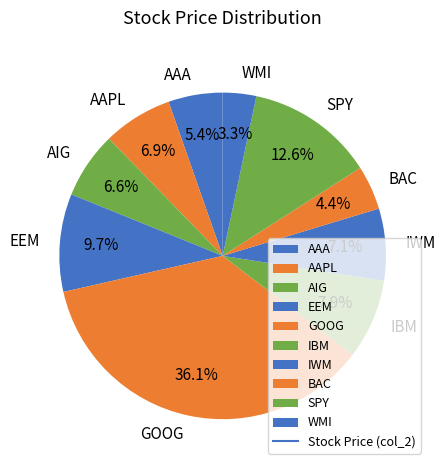

Combined, do AIG and IBM account for over 50%?

No